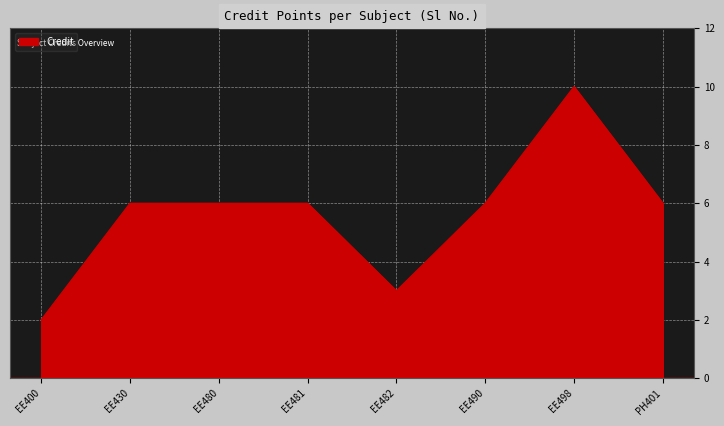

How many lines are shown in the chart?

1